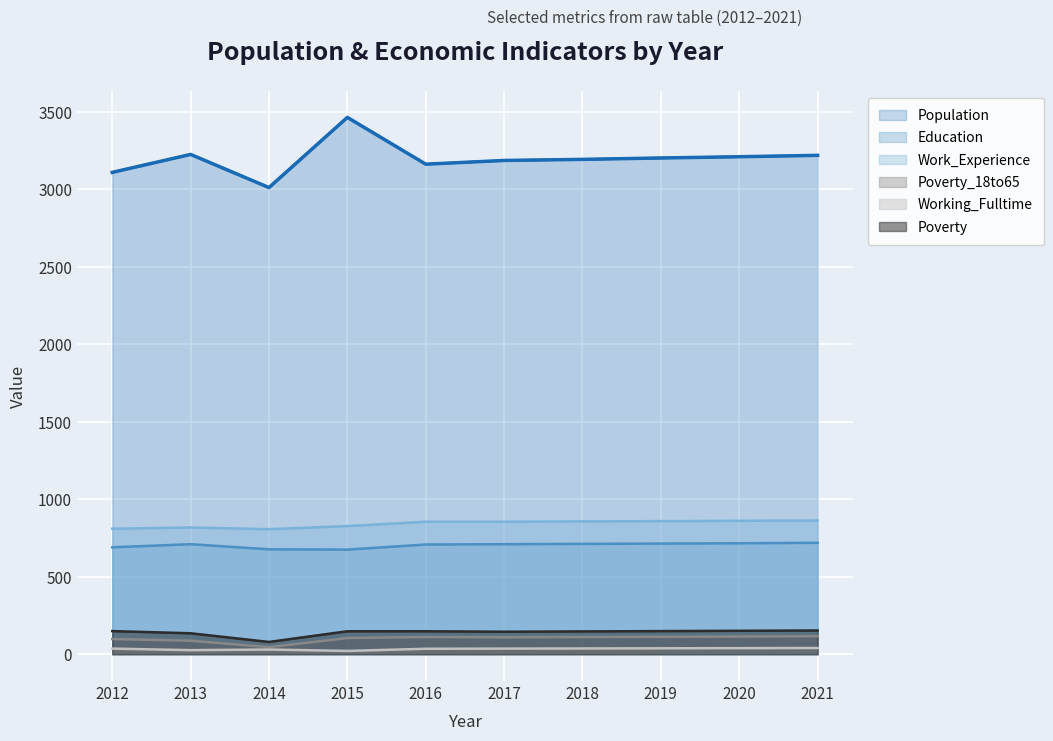

What is the total value across all series at 2014?

4650